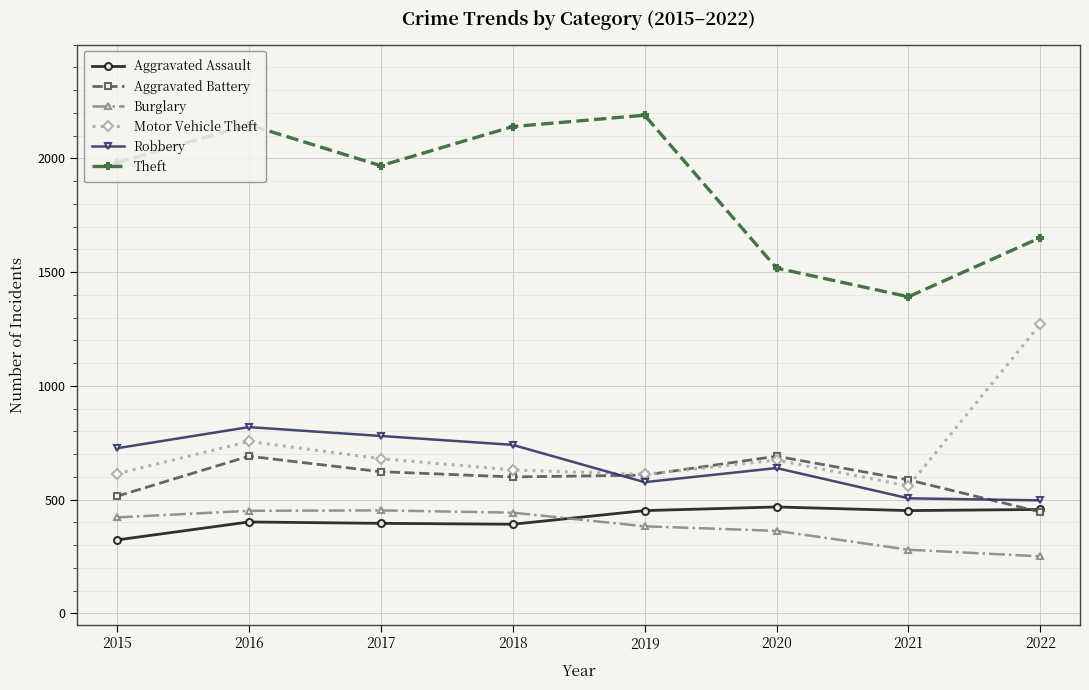

What is the maximum value shown in the chart?

2190